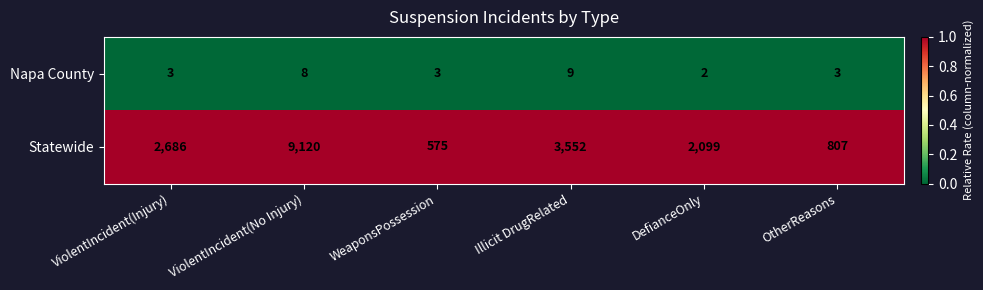

Reading left to right, what are all the values shown in this chart?

Napa County: 3	8	3	9	2	3
Statewide: 2686	9120	575	3552	2099	807